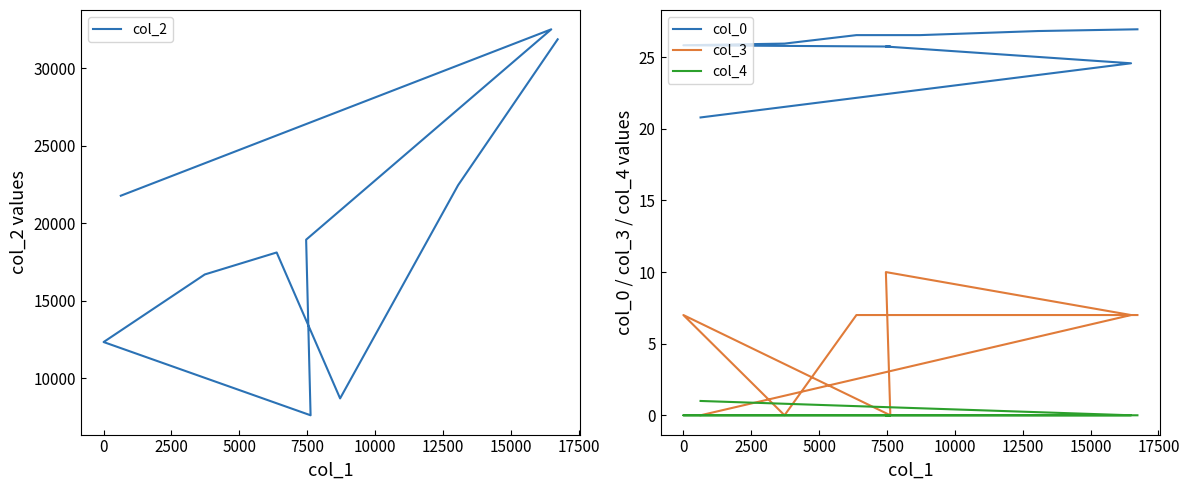

How many values in the col_3 series are below 7?

3